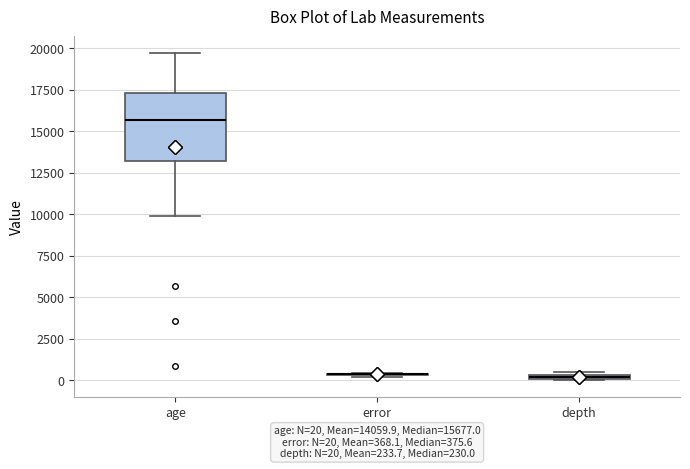

Where is the lower edge of the box for depth on the y-axis? The values are not printed on the chart, so give them approximately, as read against the axis.

0